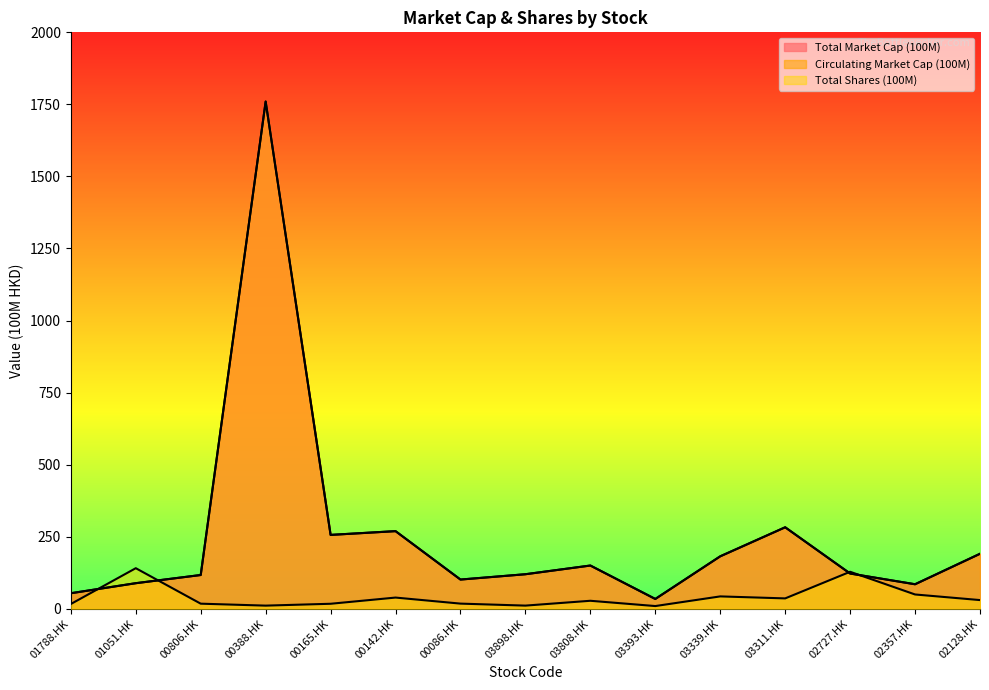

What is the highest value of the Circulating Market Cap (100M) series?

1759.8